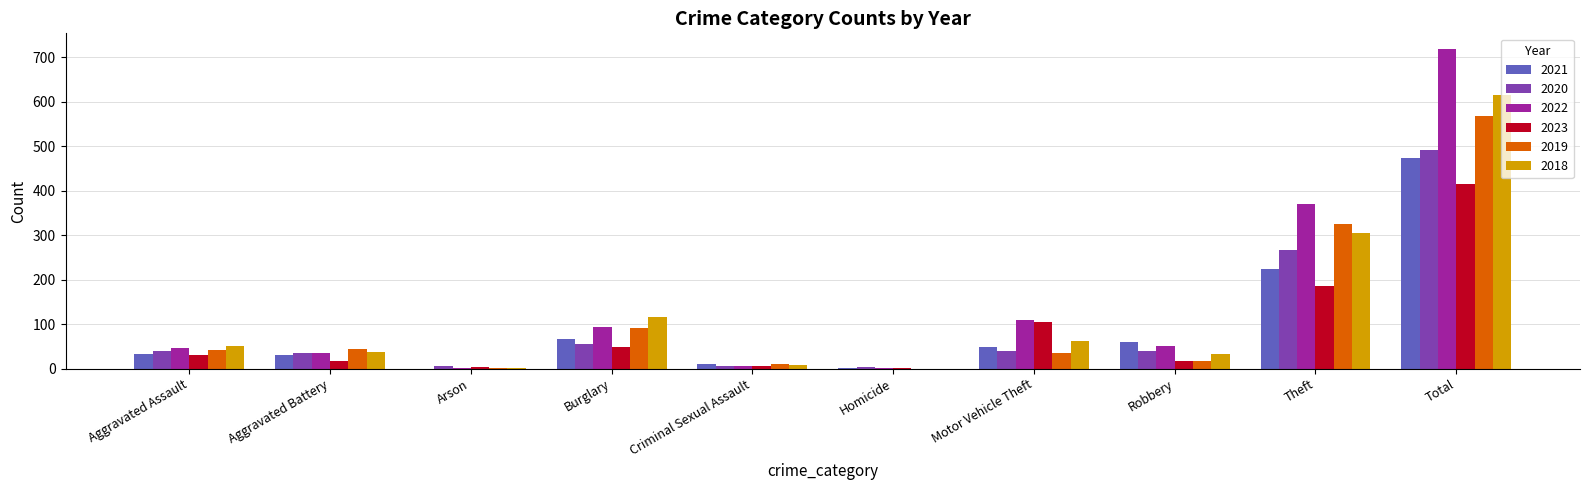

Which series has the widest spread of values?

2022